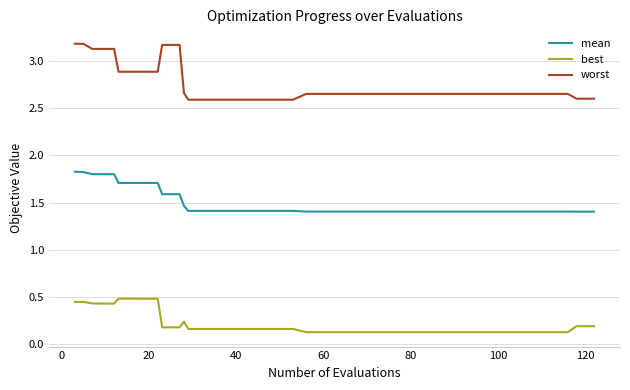

What are all the series names shown in the legend?

mean, best, worst